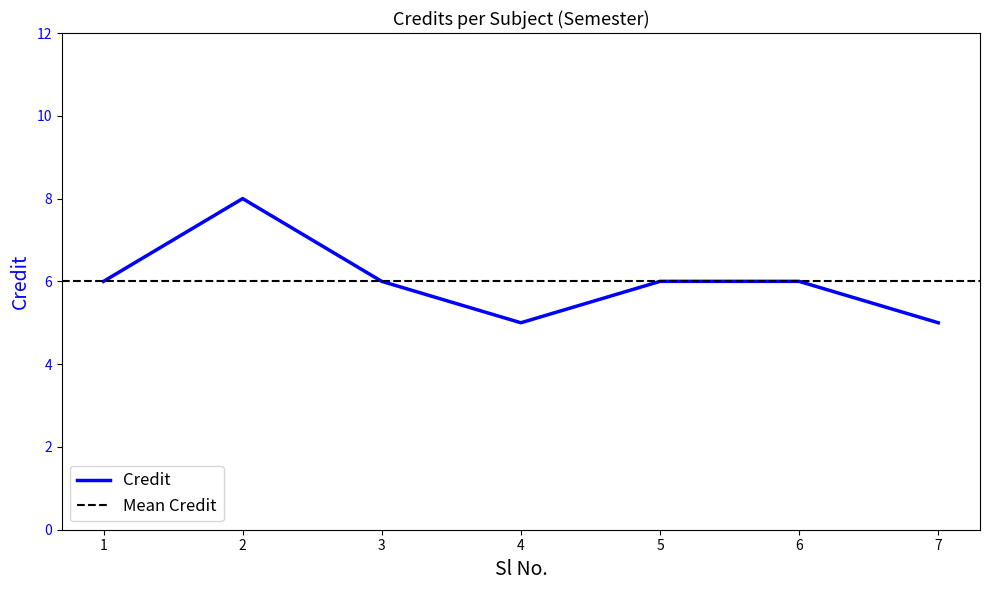

Count the values in the range 5 to 6.

6